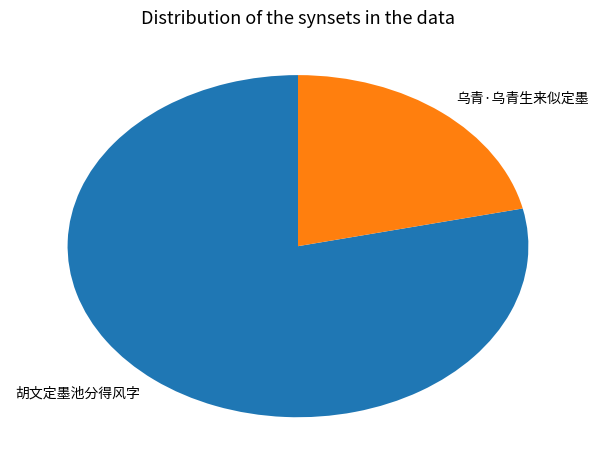

Which has a higher value, 乌青·乌青生来似定墨 or 胡文定墨池分得风字?

胡文定墨池分得风字